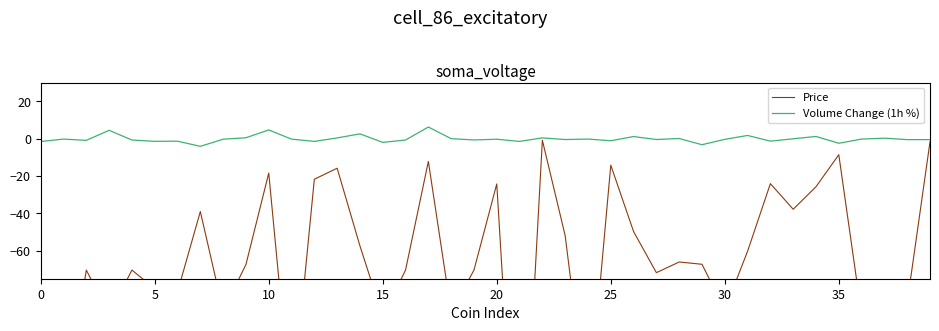

What is the lowest value of the Volume Change (1h %) series?

-4.1